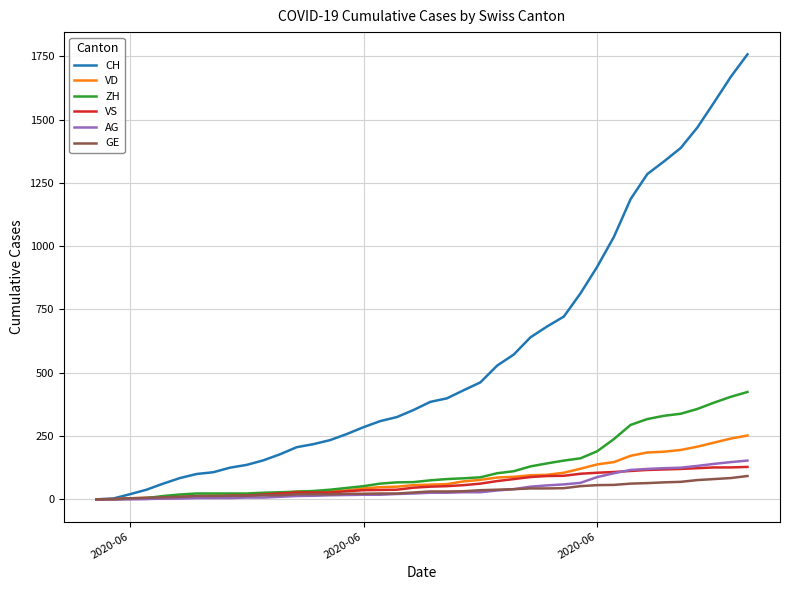

Which series has the largest total across all categories?

CH